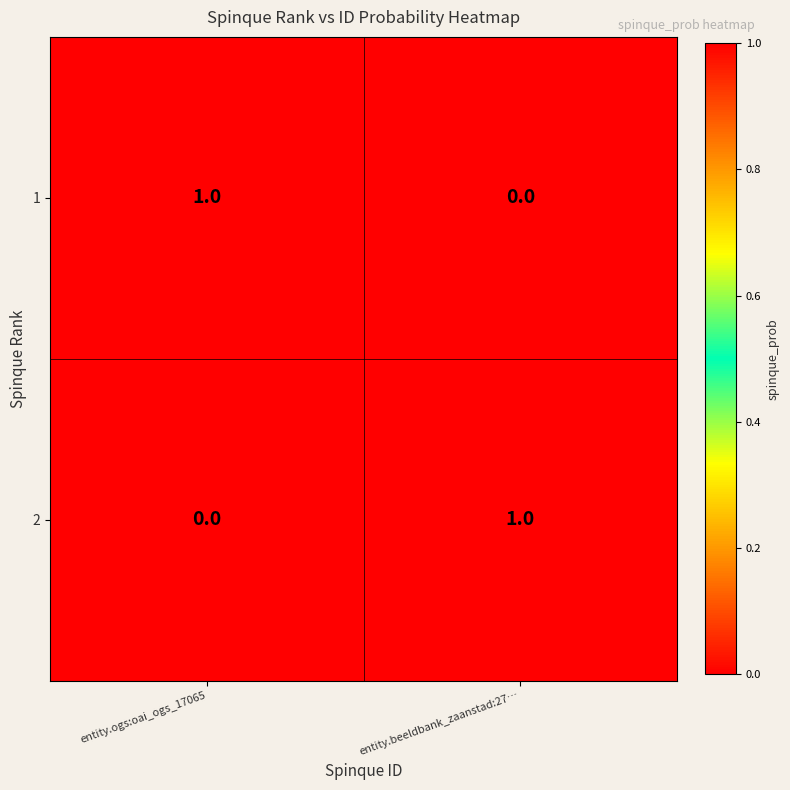

At which label is 2 closest to 0?

entity.ogs:oai_ogs_17065